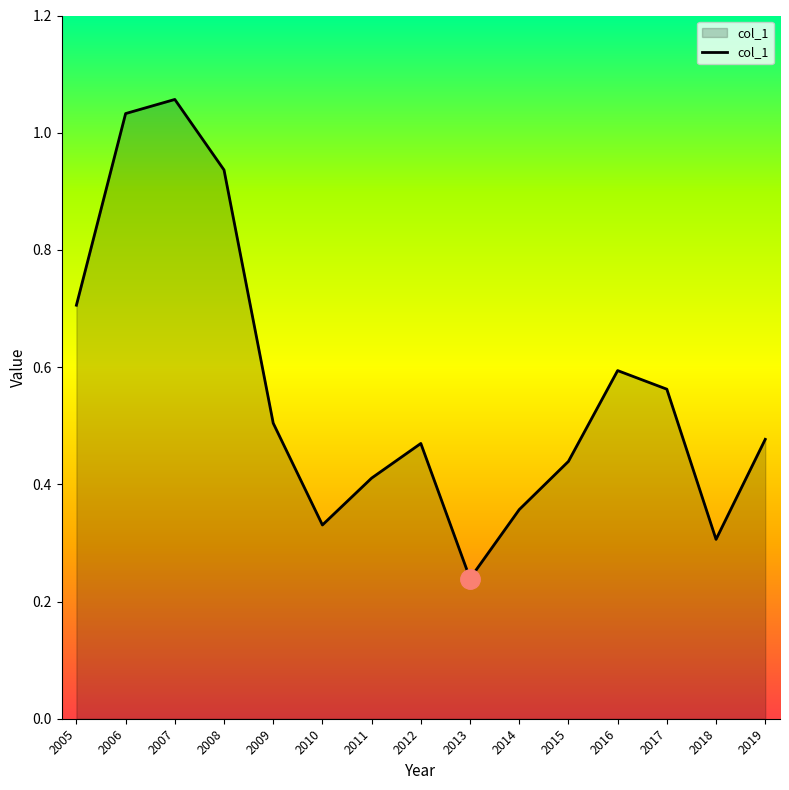

At which category does the data reach its first local valley?

2010